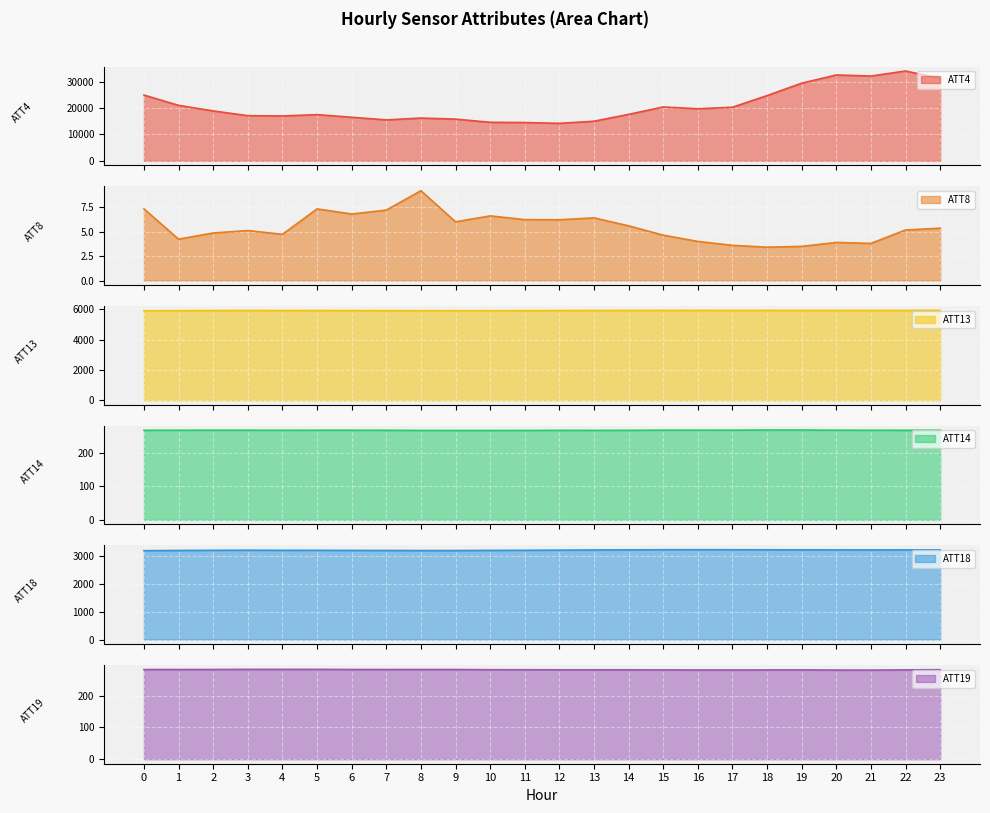

At which label is ATT19 closest to 281?

17